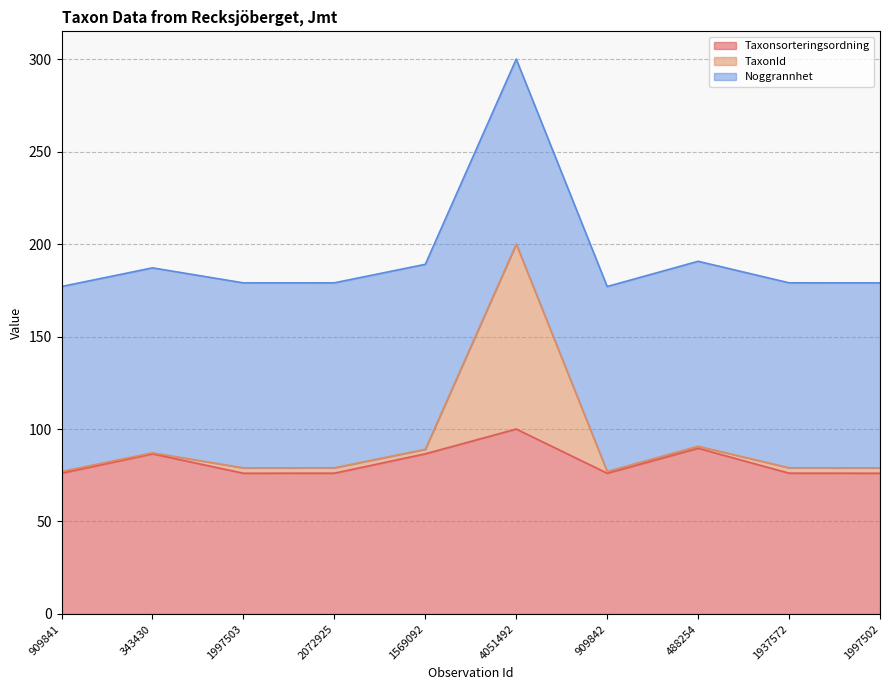

What position from the left is 1997503?

3